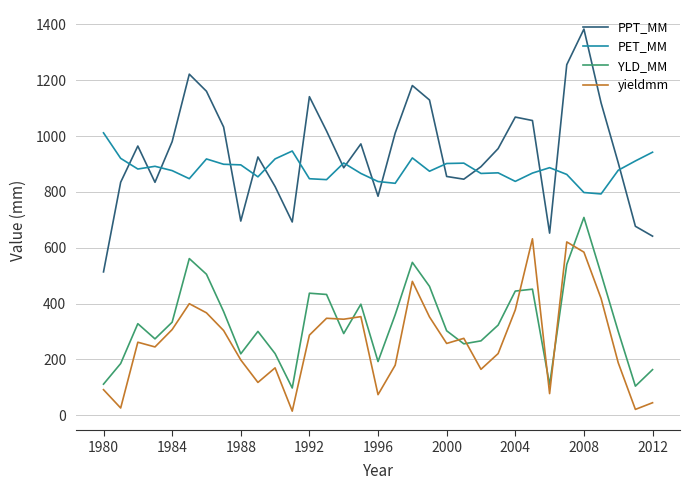

What is the lowest value of the YLD_MM series?

97.9